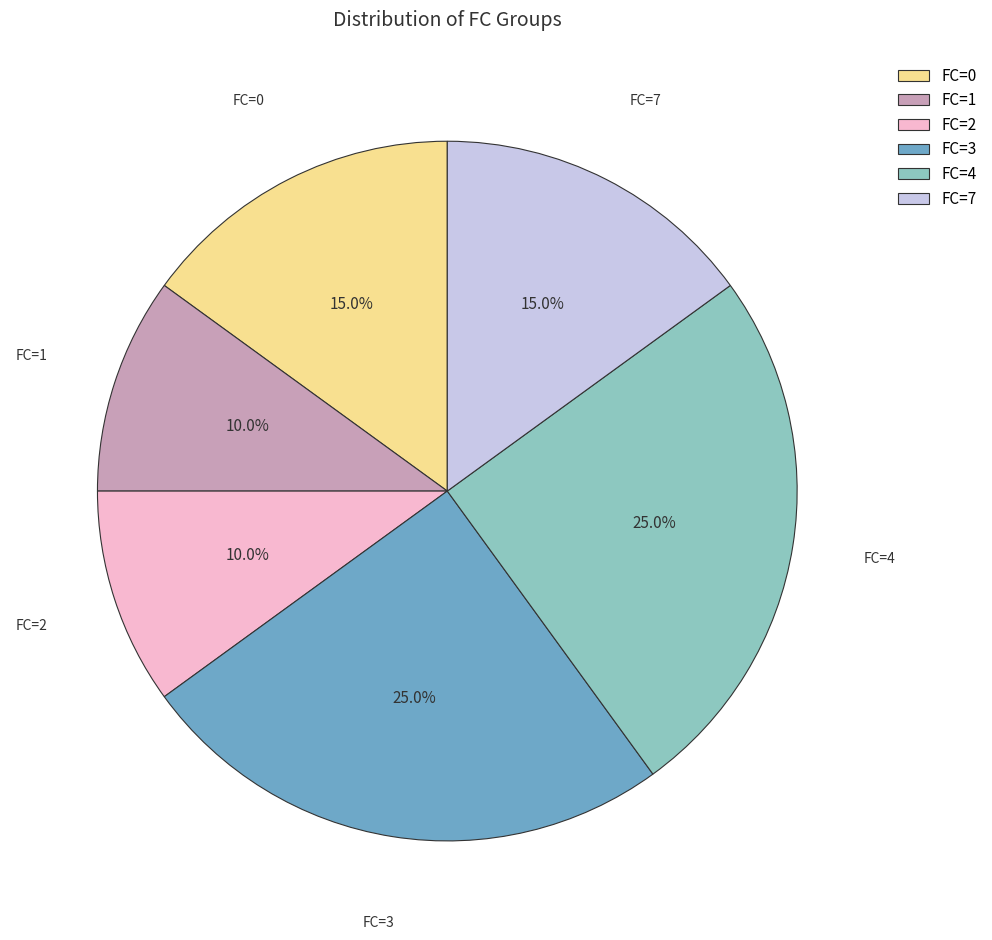

How much of the chart is everything except FC=3?

75.0%